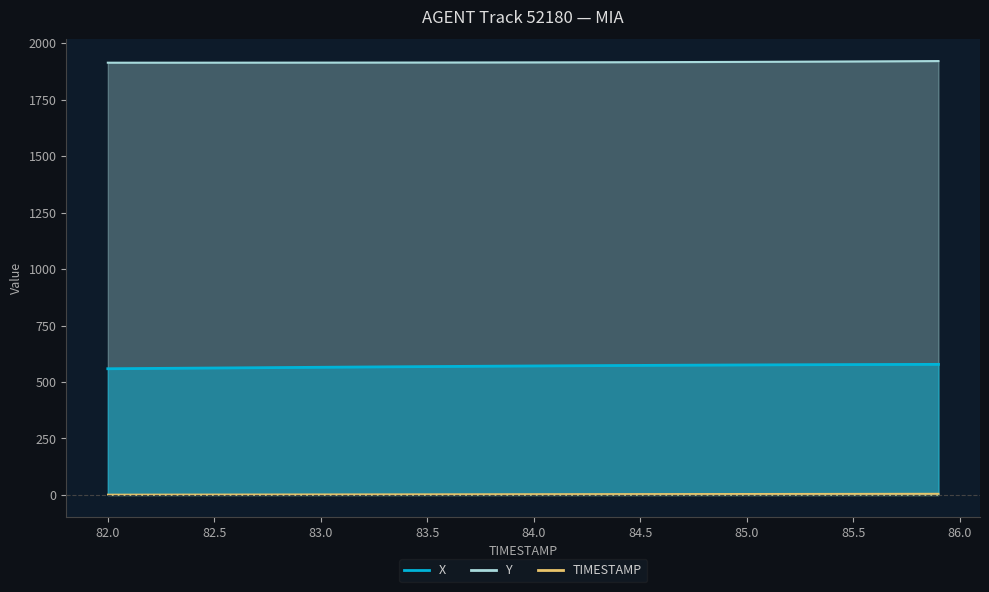

True or false: TIMESTAMP and Y intersect in this chart.

False